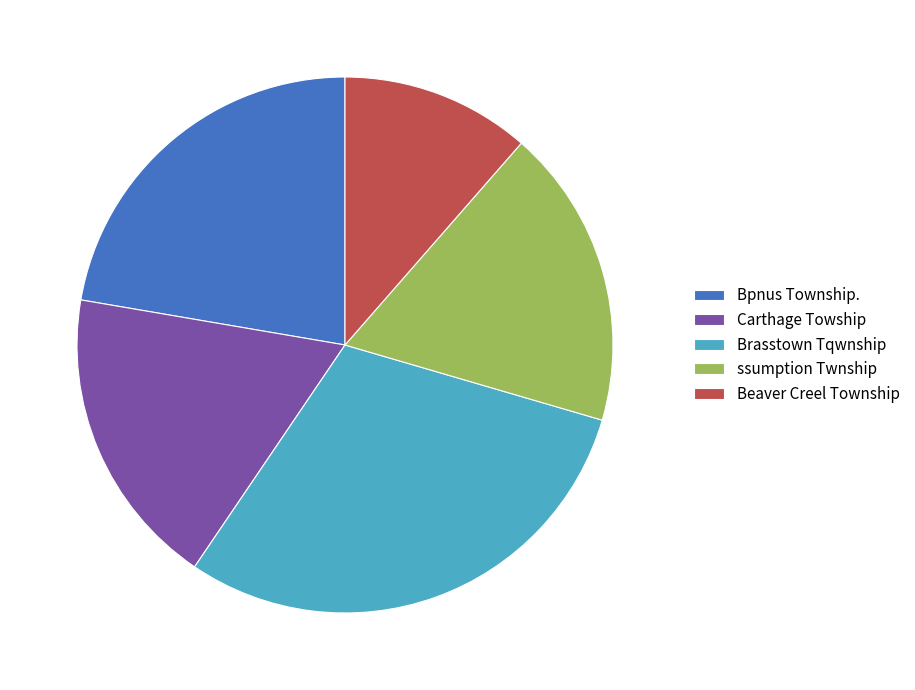

Which slice is the largest?

Brasstown Tqwnship